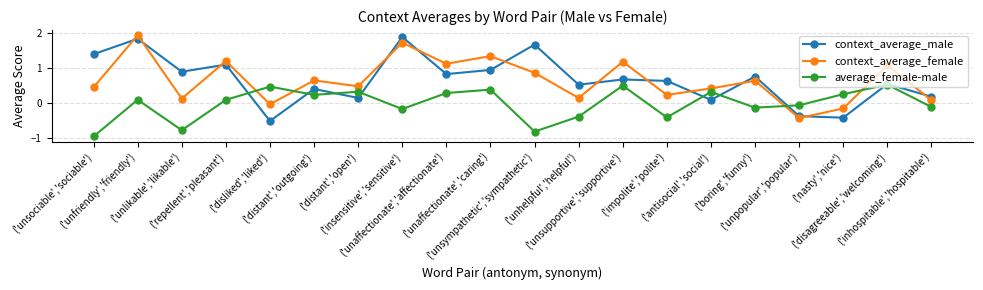

Which series ends up on top after the final intersection of context_average_female and average_female-male?

context_average_female